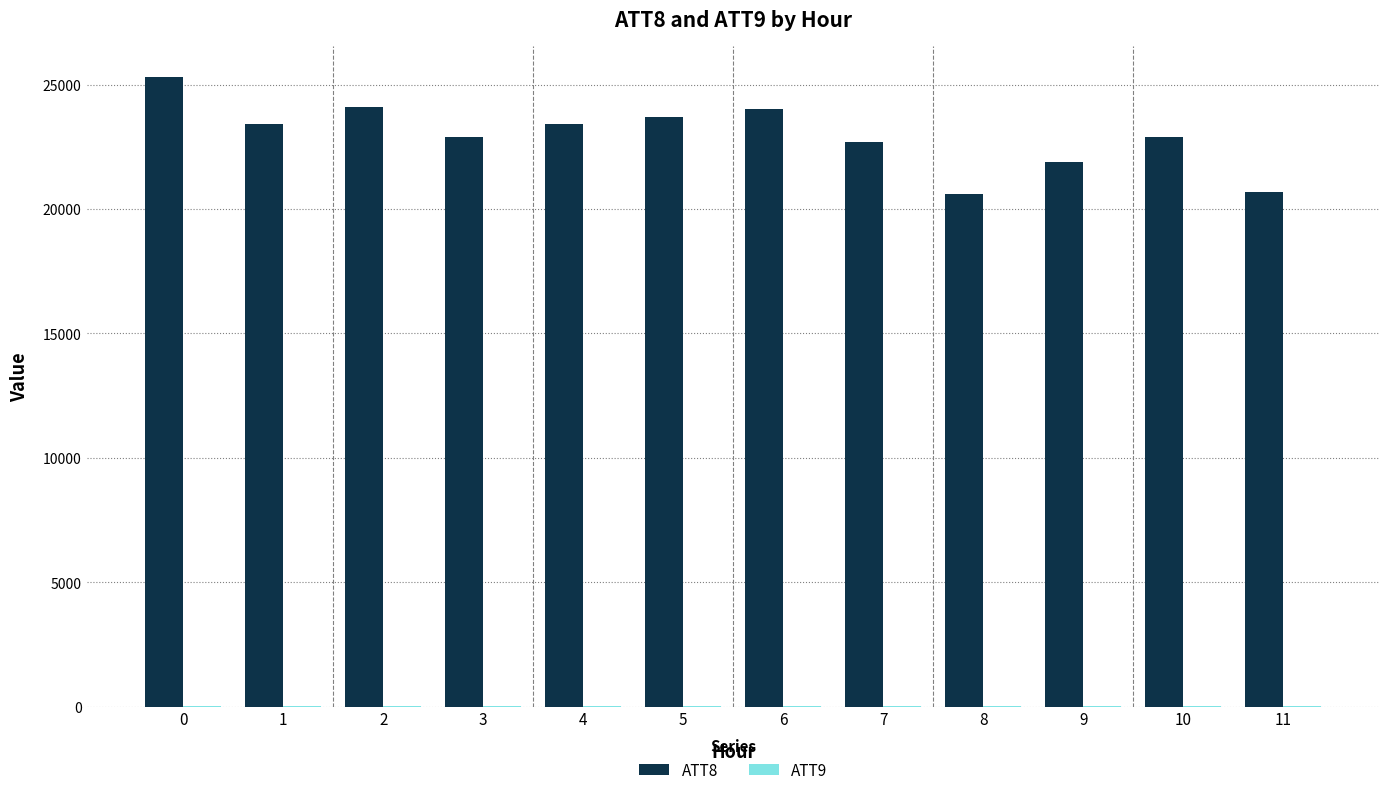

Count the number of data series in this chart.

2